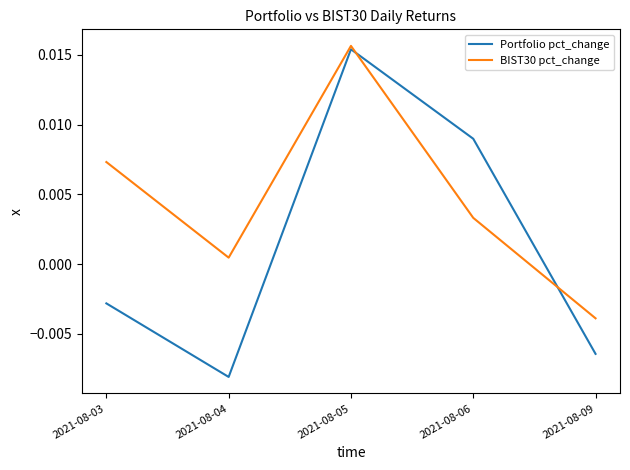

Count the number of categories in the chart.

5